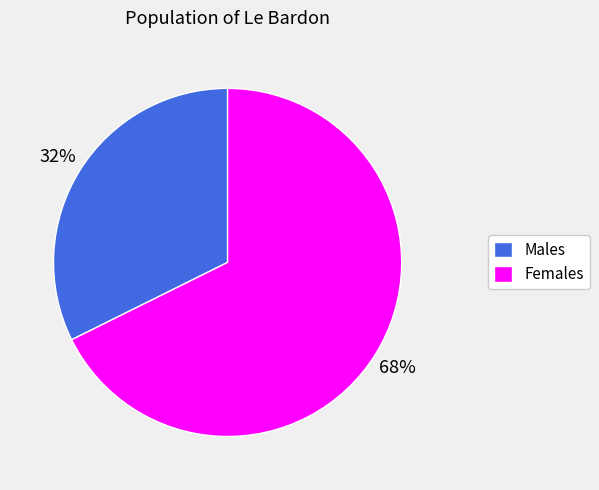

Does any single category account for the majority?

Yes